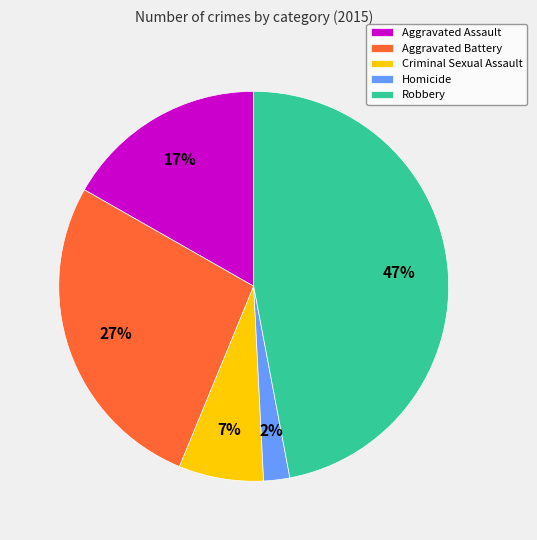

To the nearest percent, what is the difference between the Aggravated Assault and Aggravated Battery slice percentages?

10%